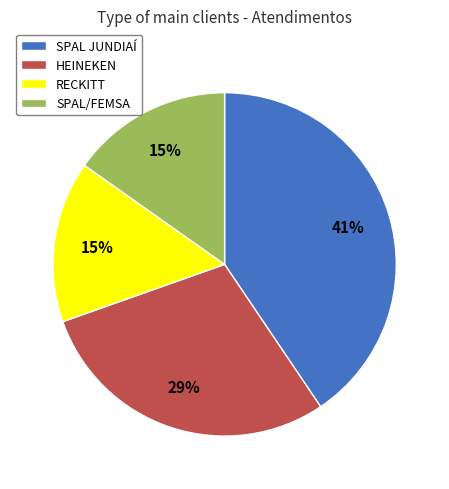

The RECKITT slice represents 22% of the pie. True or false?

False